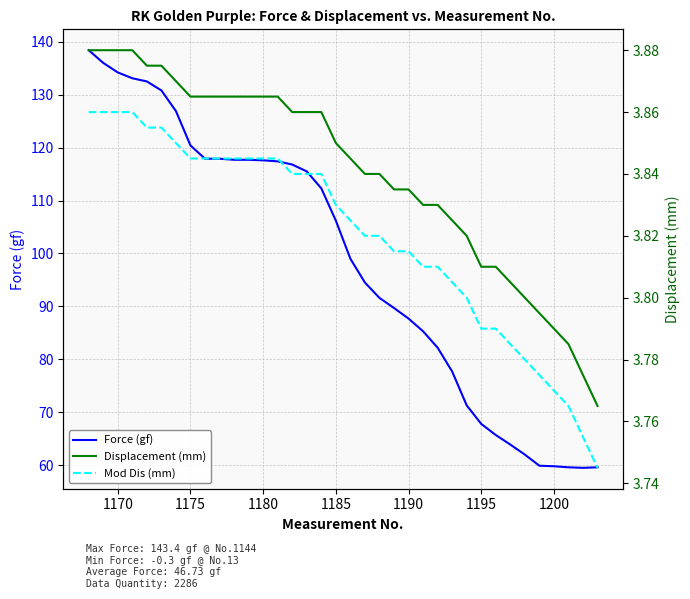

At how many categories does at least one series exceed 136?

1